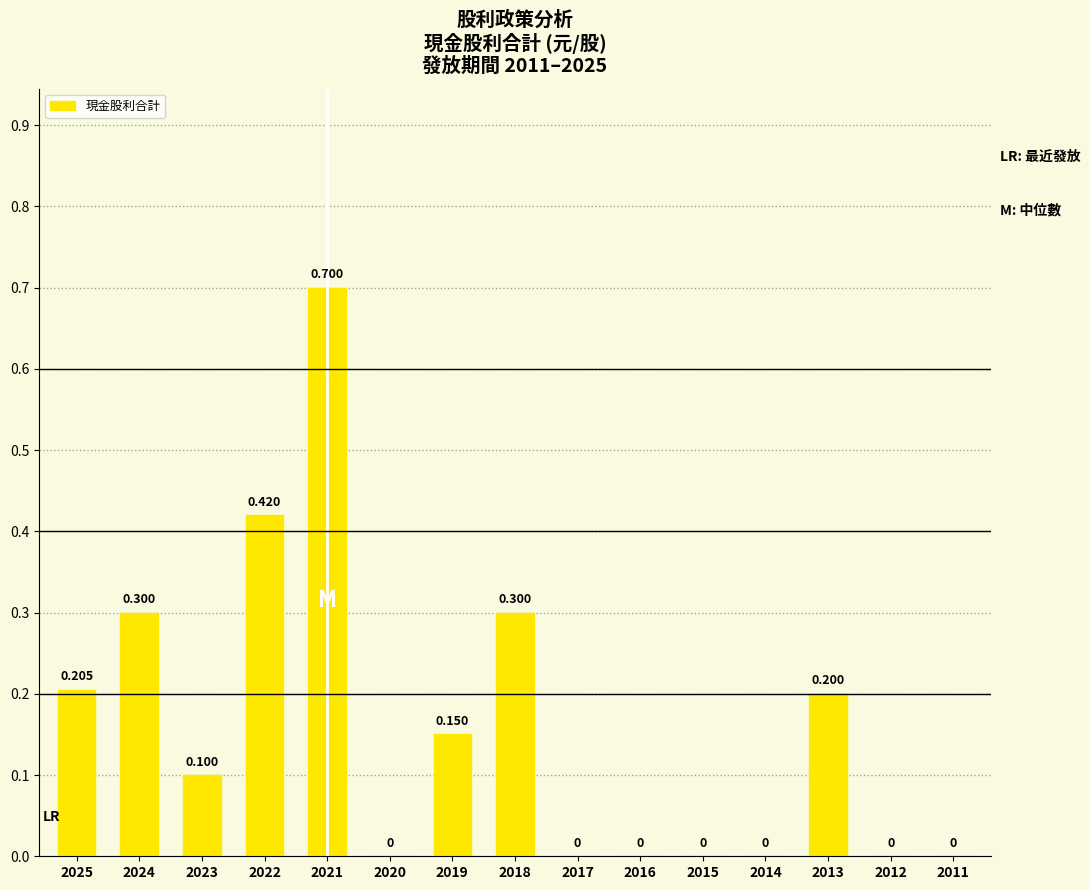

What is the maximum value shown in the chart?

0.7